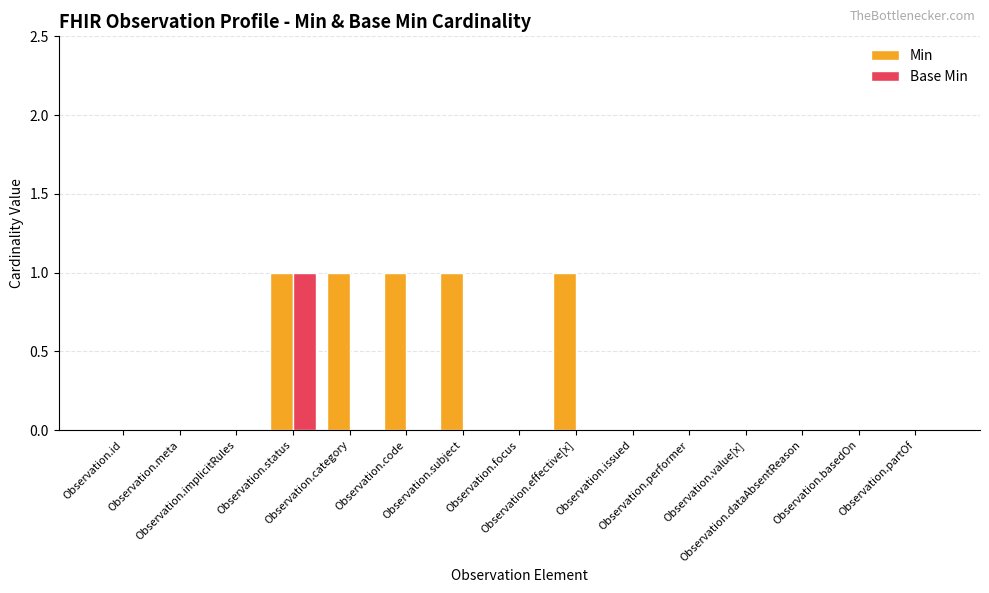

The Base Min series shows 0 at Observation.performer. True or false?

True